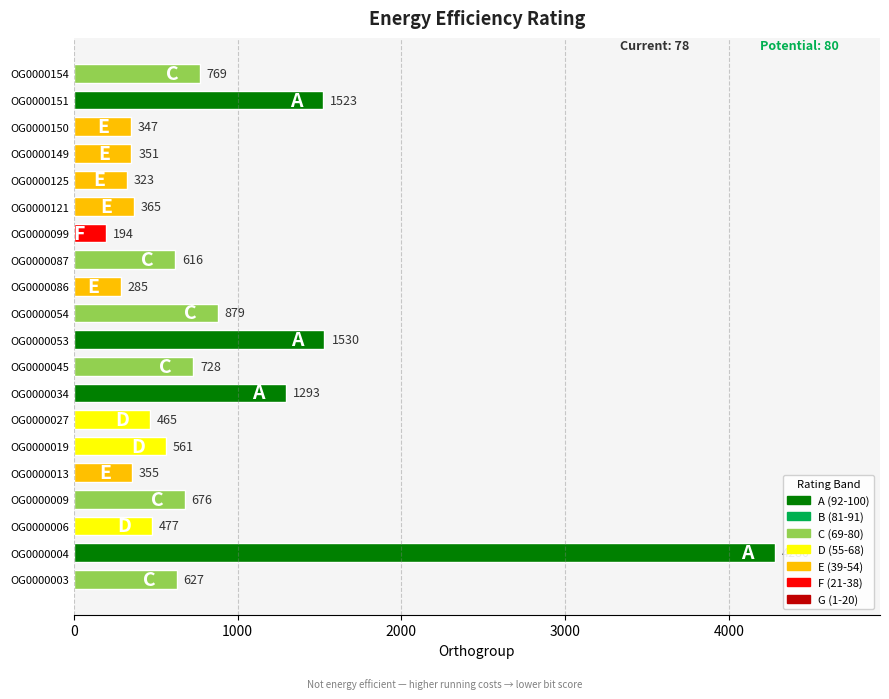

Reading bottom to top, extract all data points from this chart.

627	4280	477	676	355	561	465	1293	728	1530	879	285	616	194	365	323	351	347	1523	769